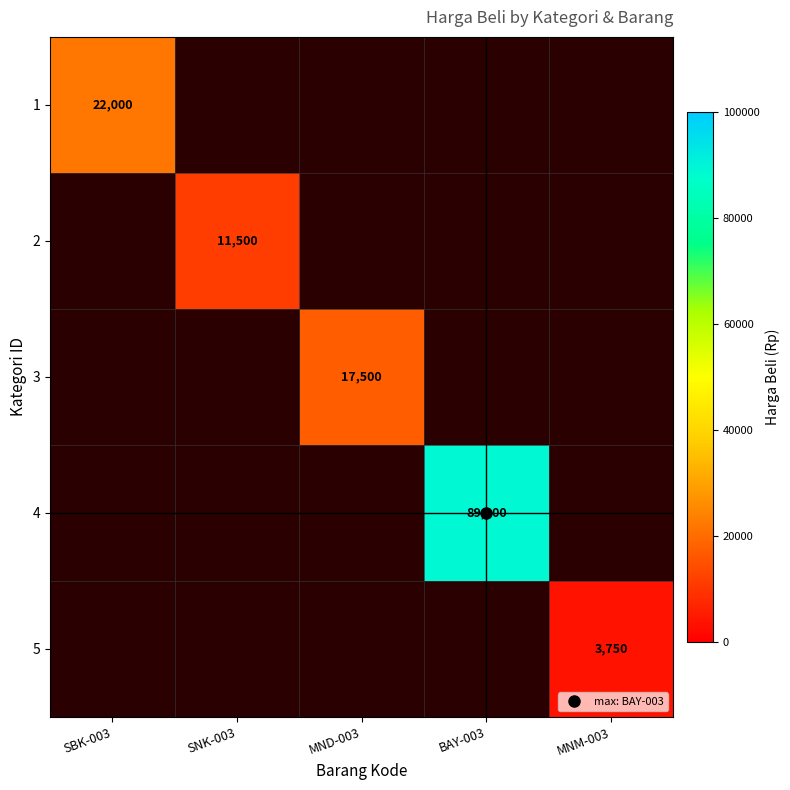

How many distinct data groups are displayed?

5